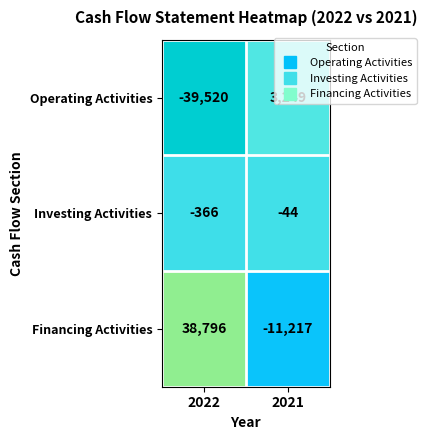

What is the difference between the maximum and minimum values in the Operating Activities series?

42769